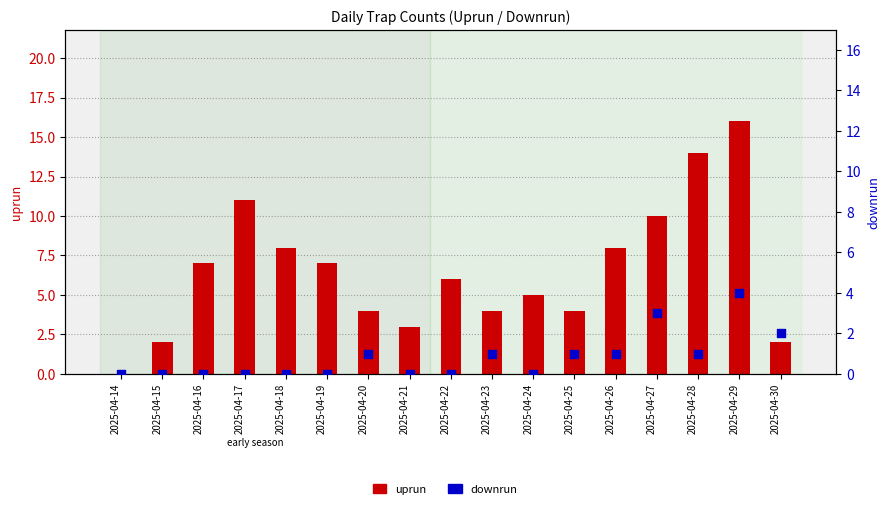

What is the total value across all series at 2025-04-18?

8